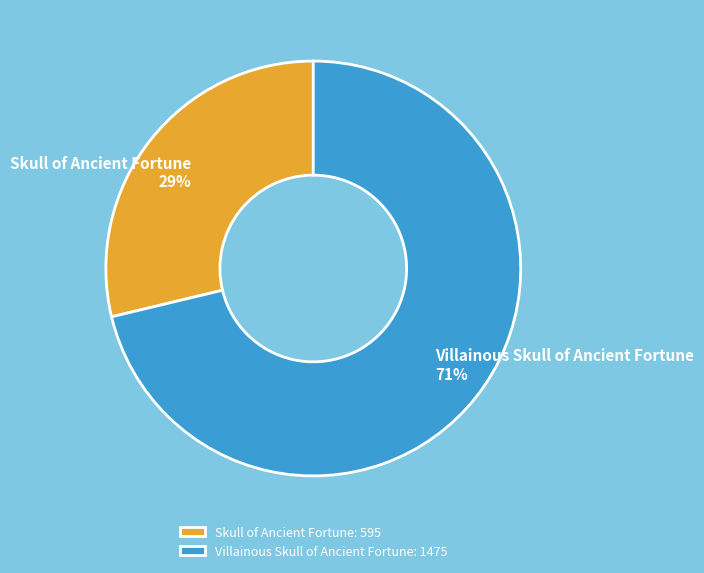

To the nearest percent, what percentage of the pie is Skull of Ancient Fortune?

29%